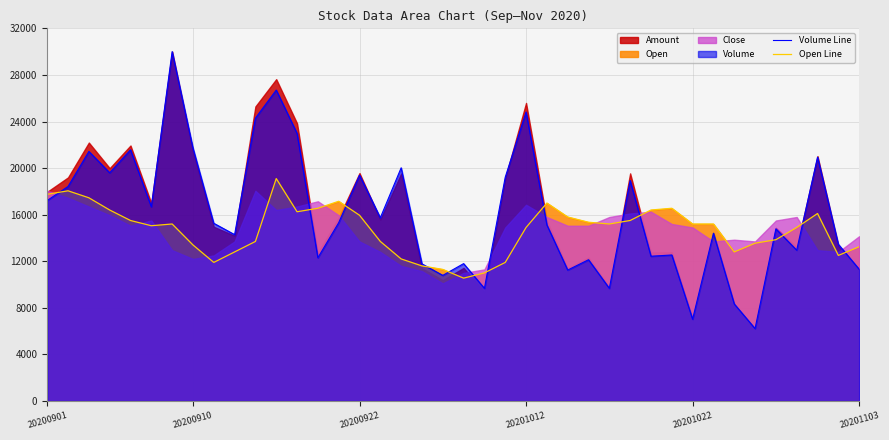

What is the lowest value of the Open Line series?

10550.0